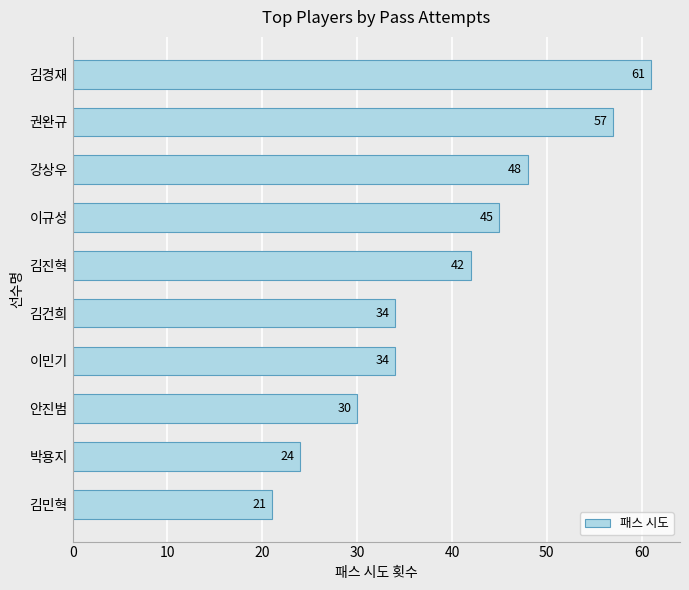

Reading top to bottom, extract all data points from this chart.

61	57	48	45	42	34	34	30	24	21